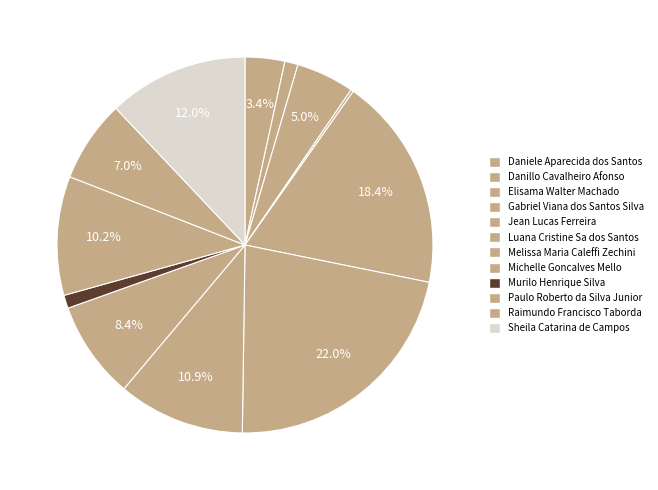

Which slice is the smallest?

Gabriel Viana dos Santos Silva